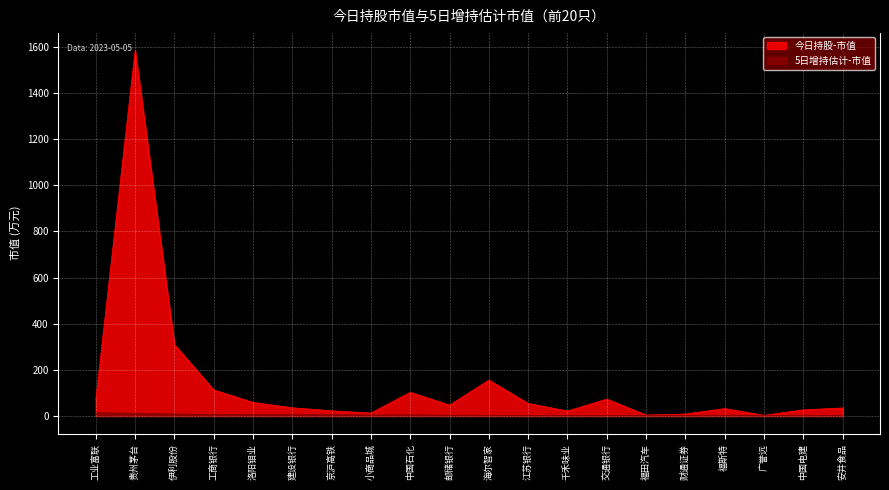

Is it true that 今日持股-市值 equals 2.9 at 广誉远?

True